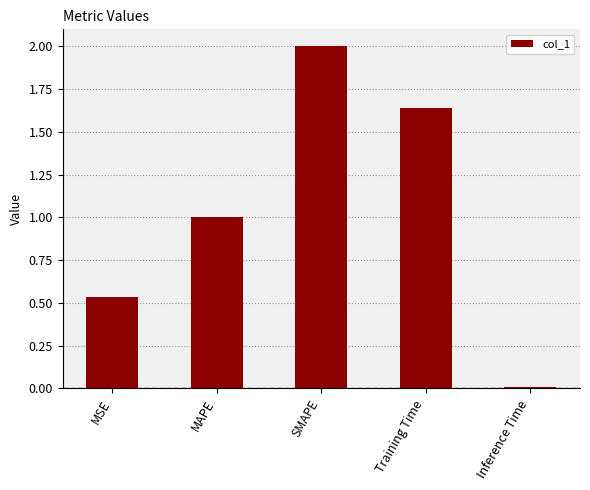

The chart shows a value of 1.1 at SMAPE. True or false?

False